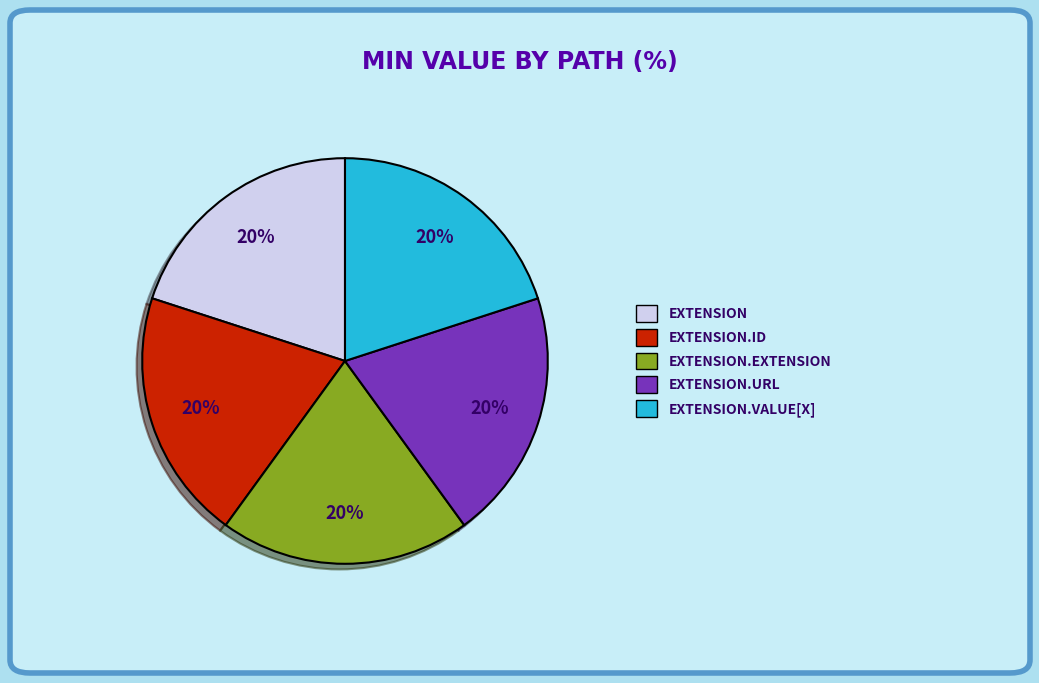

To the nearest percent, what is the average slice percentage?

20%